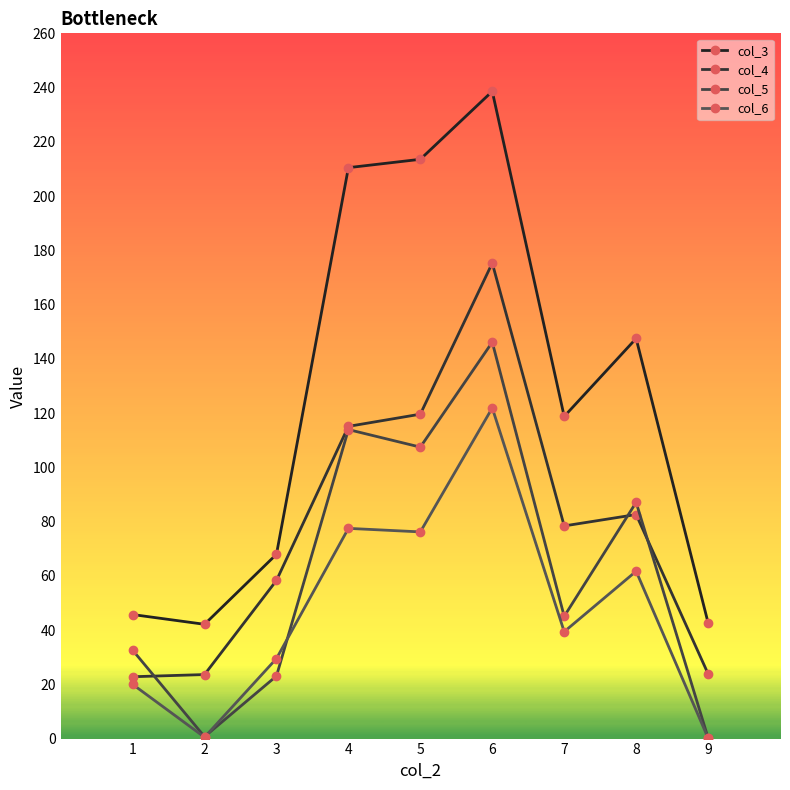

Which category has the highest value in the col_4 series?

6